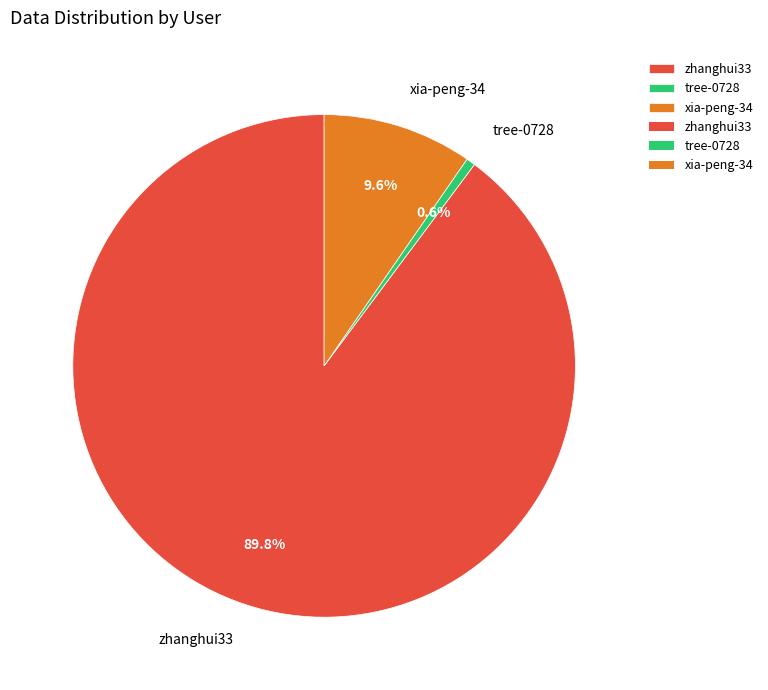

Combined, do tree-0728 and xia-peng-34 account for over 50%?

No